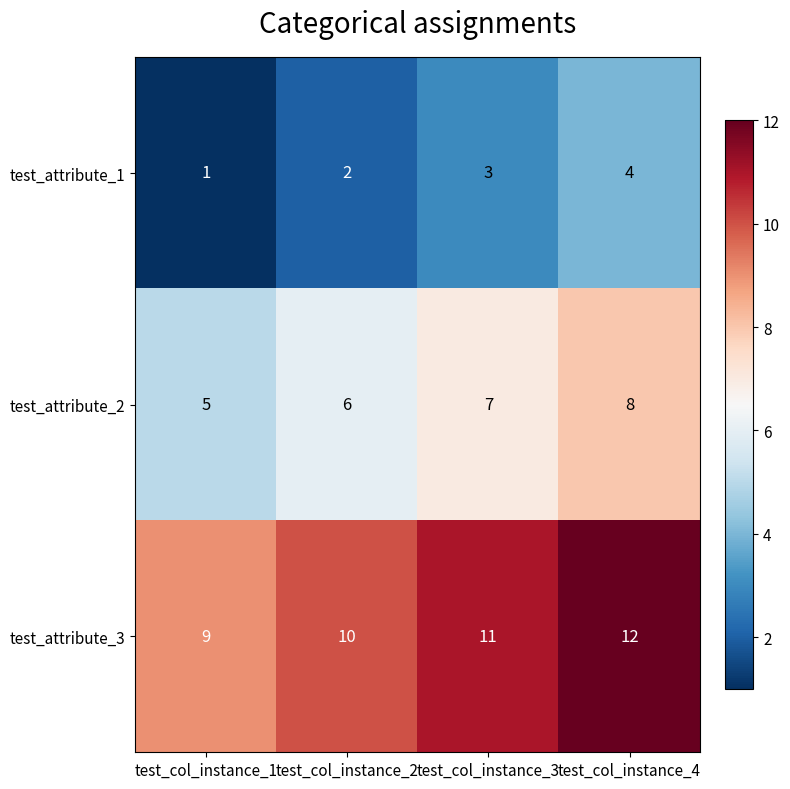

What is the difference between the maximum and minimum values in the test_attribute_1 series?

3